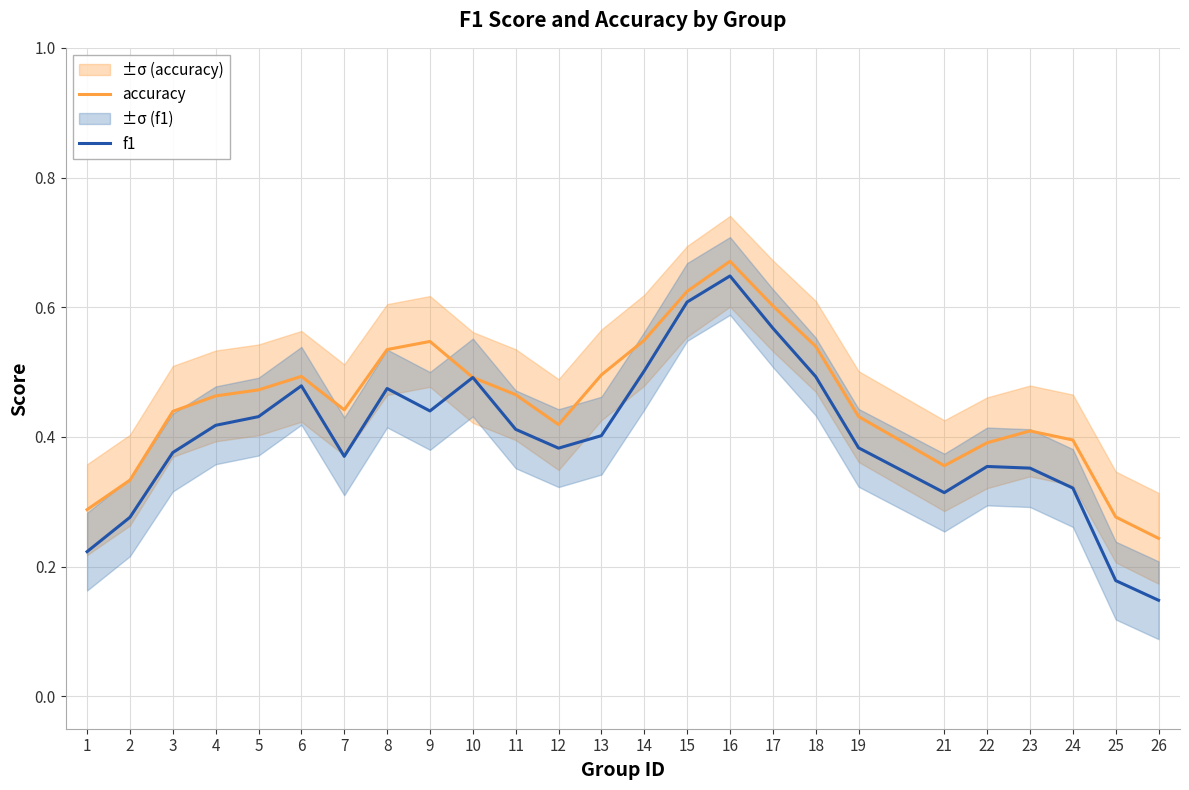

Reading right to left, extract all data points from this chart.

accuracy: 0.2	0.3	0.4	0.4	0.4	0.4	0.4	0.5	0.6	0.7	0.6	0.5	0.5	0.4	0.5	0.5	0.5	0.5	0.4	0.5	0.5	0.5	0.4	0.3	0.3
f1: 0.1	0.2	0.3	0.4	0.4	0.3	0.4	0.5	0.6	0.6	0.6	0.5	0.4	0.4	0.4	0.5	0.4	0.5	0.4	0.5	0.4	0.4	0.4	0.3	0.2